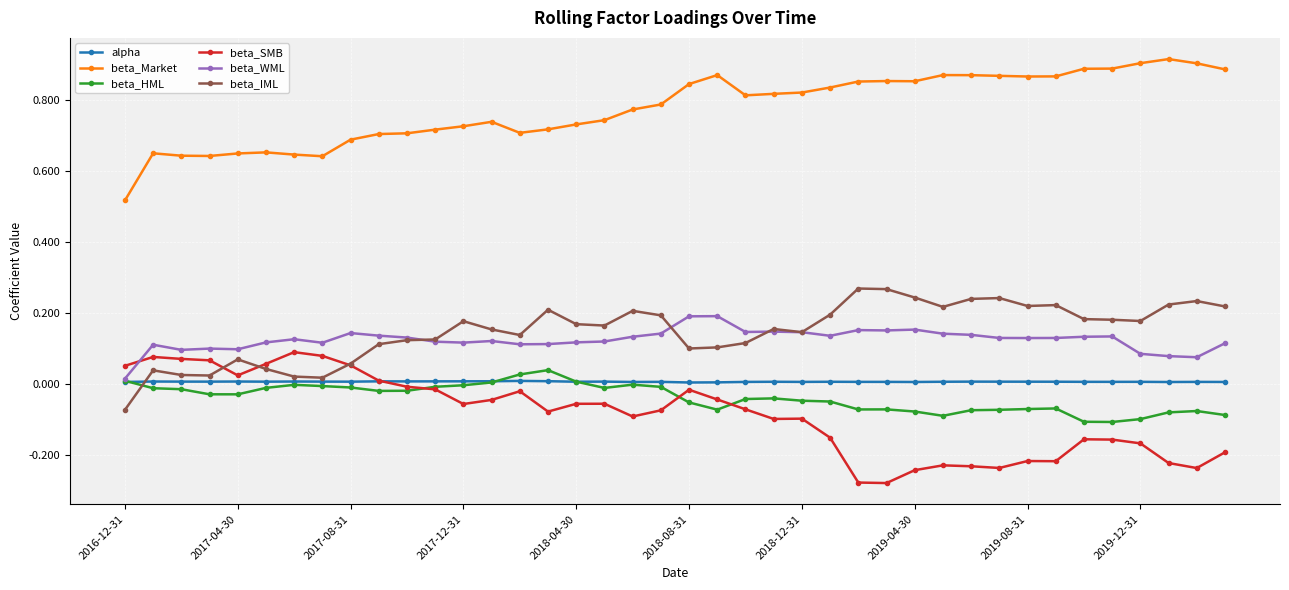

How many lines are shown in the chart?

6